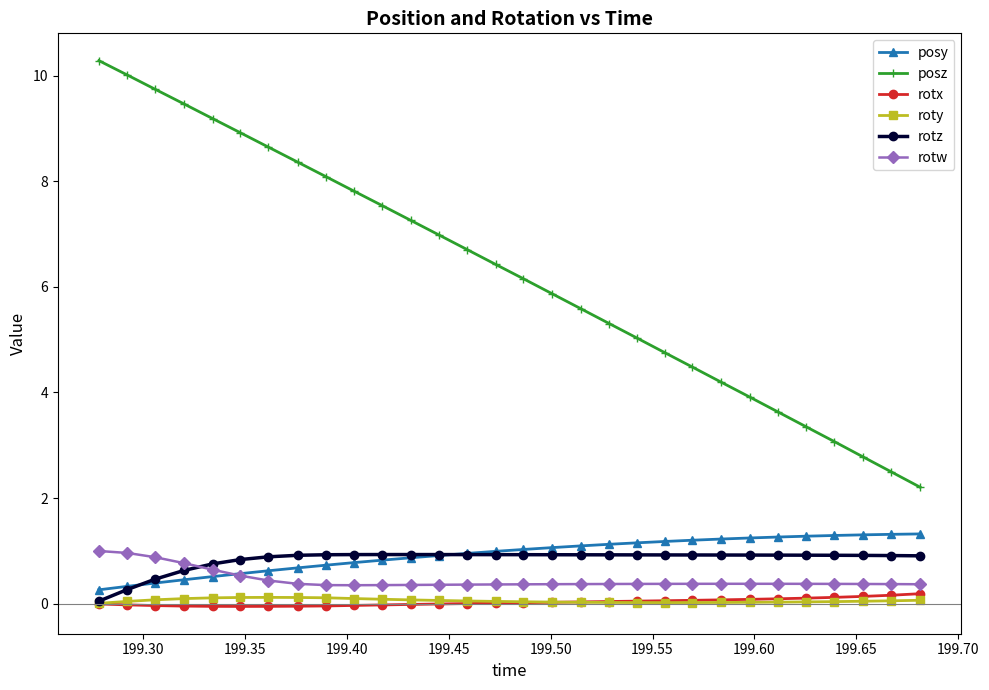

Which series has the largest range (max minus min)?

posz